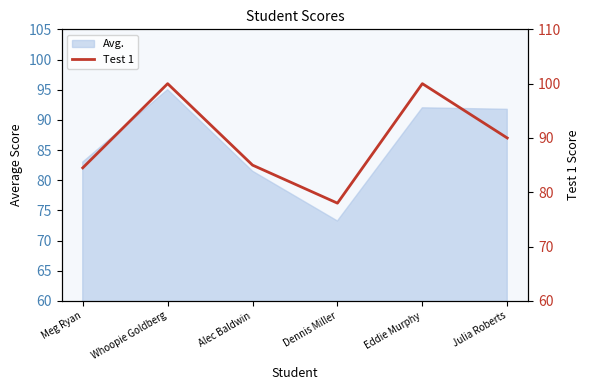

Is it true that the value at Meg Ryan is 84.5?

True